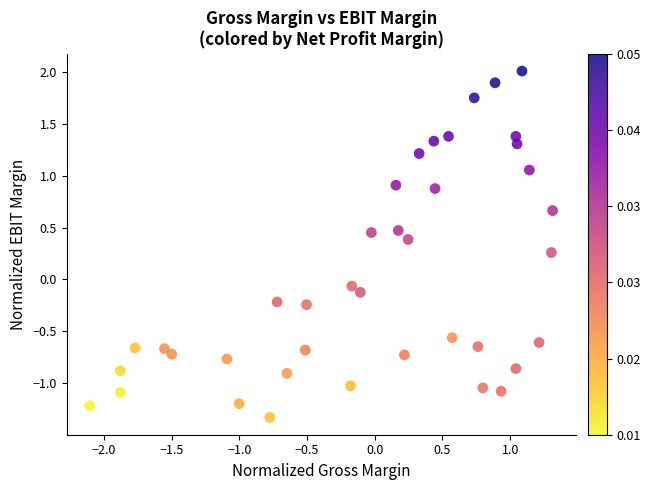

What is the range of X values (max minus min)?

3.4